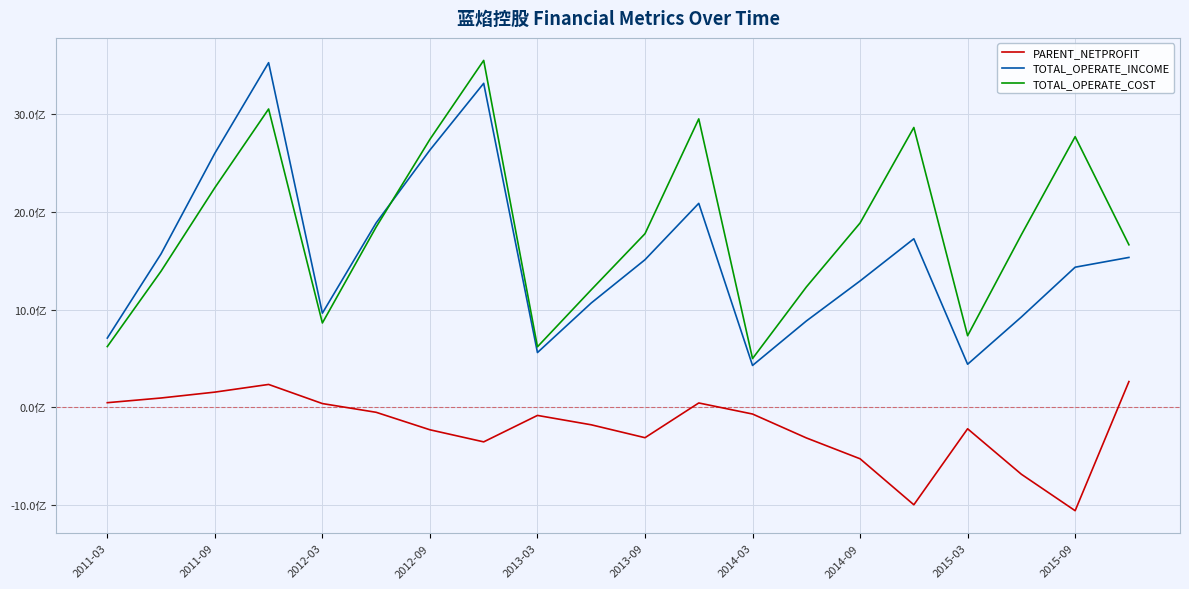

Does the chart display data point markers on the line(s)?

No